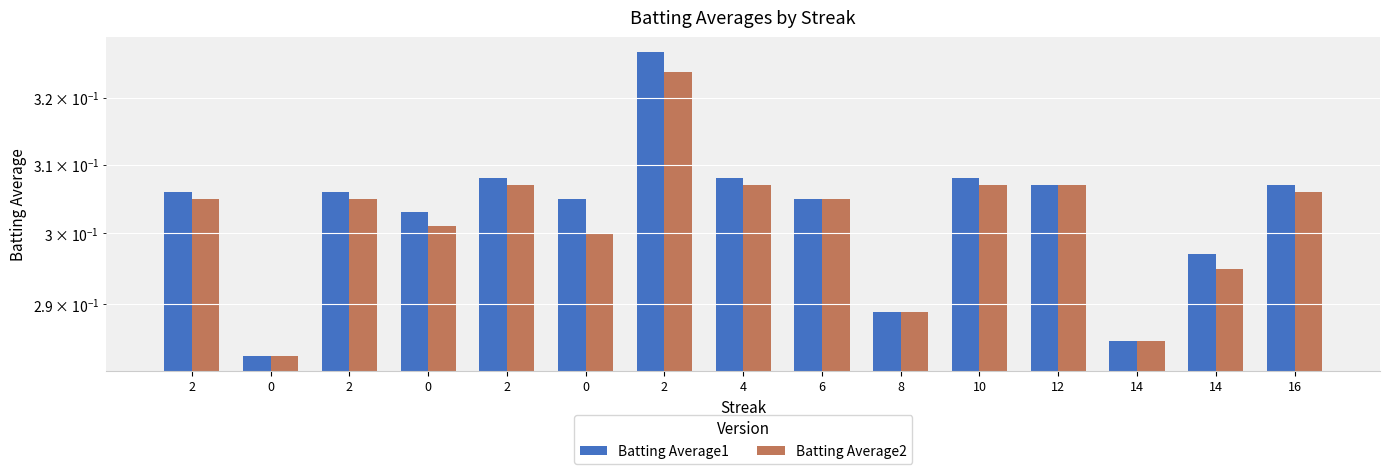

Which series has the widest spread of values?

Batting Average1